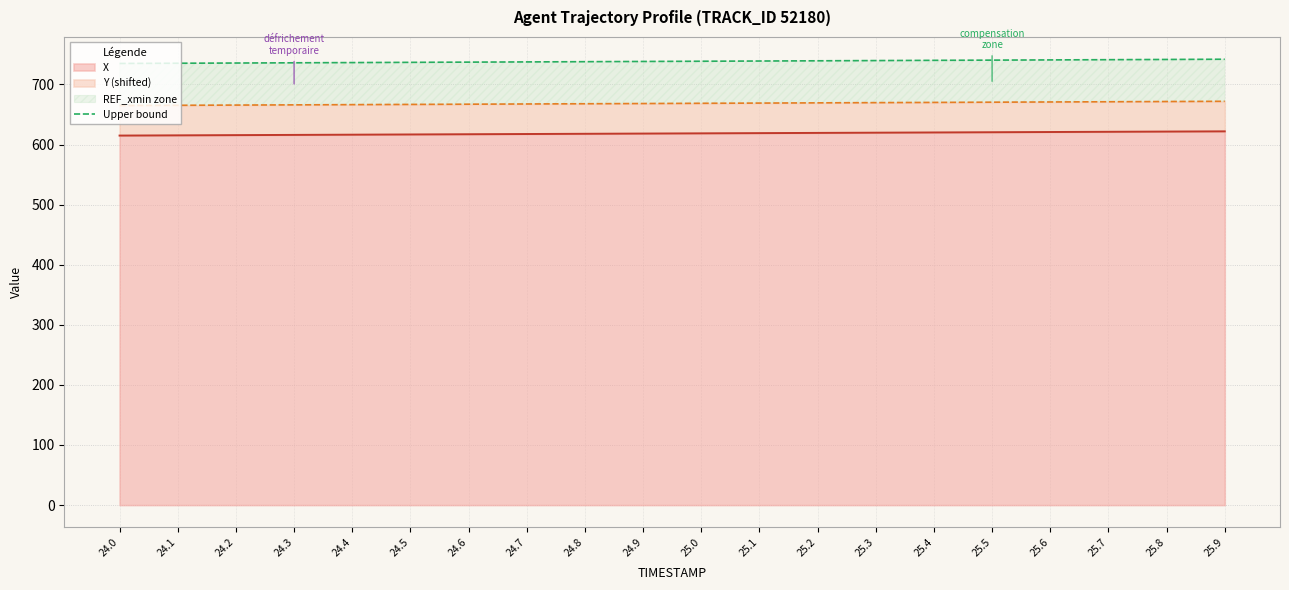

Is it true that the value at 25.4 is 1013.9?

False